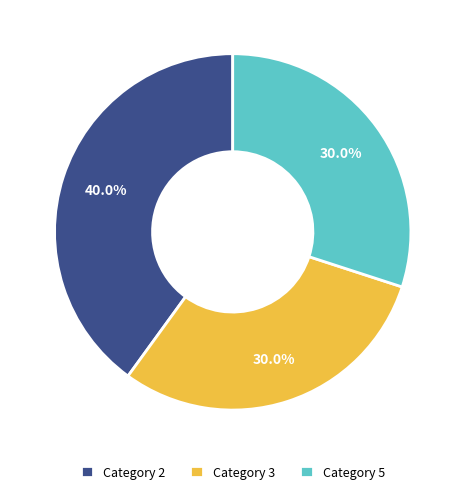

Does any single category account for the majority?

No